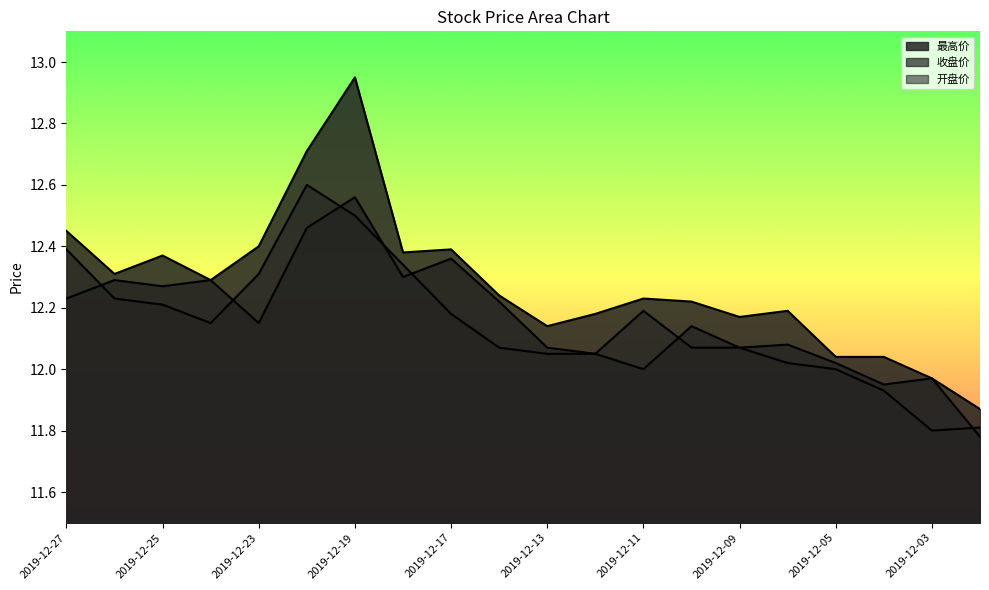

True or false: 收盘价 and 开盘价 intersect in this chart.

True